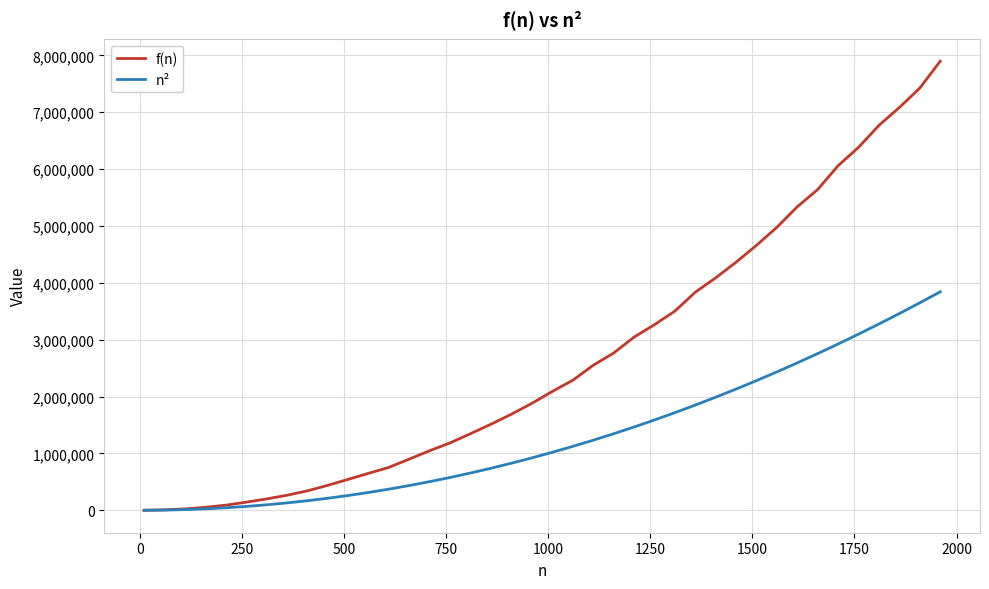

Which series has the largest range (max minus min)?

f(n)